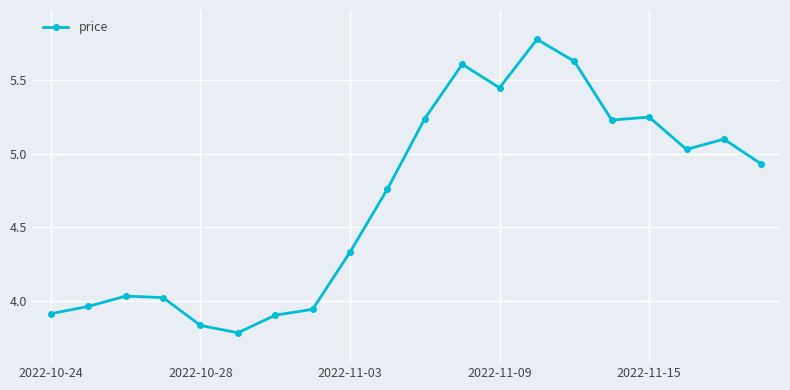

How many categories are shown in the chart?

20